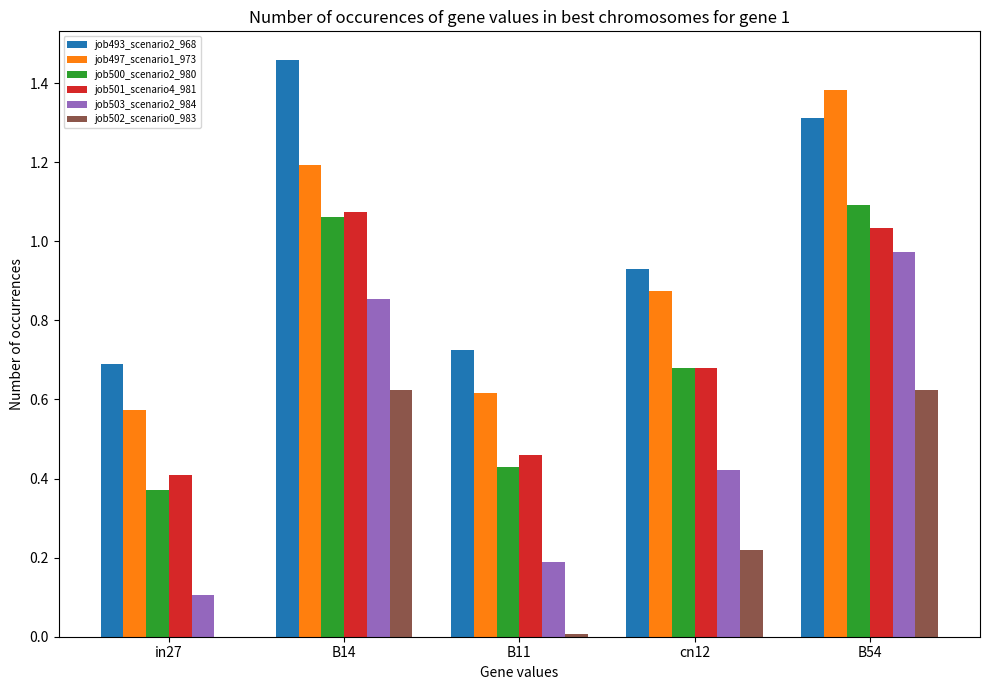

Which label corresponds to the largest value in the chart?

B14